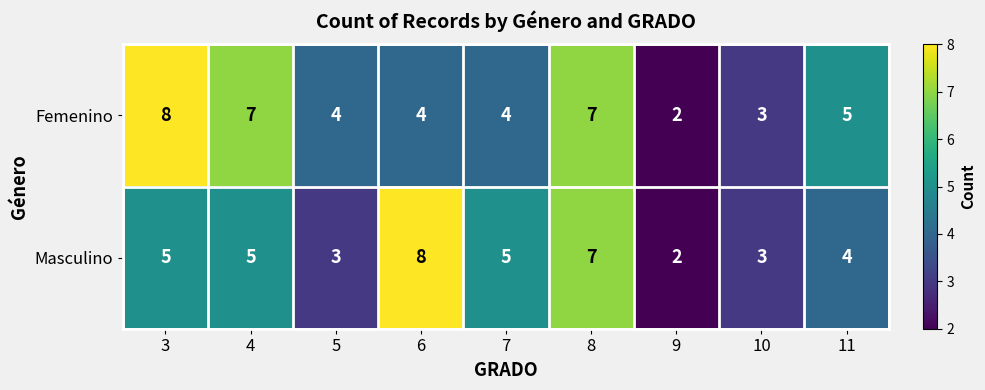

Between 3 and 10, which series saw the biggest shift?

Femenino